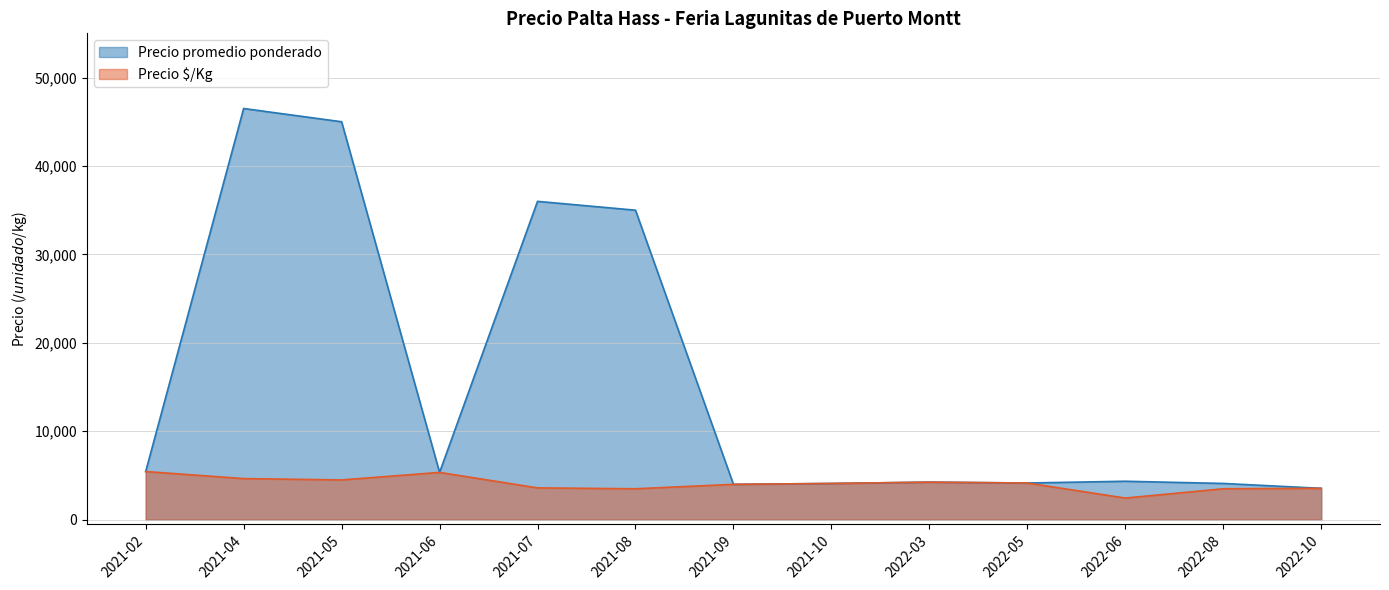

The Precio $/Kg series shows 3500 at 2022-08. True or false?

True